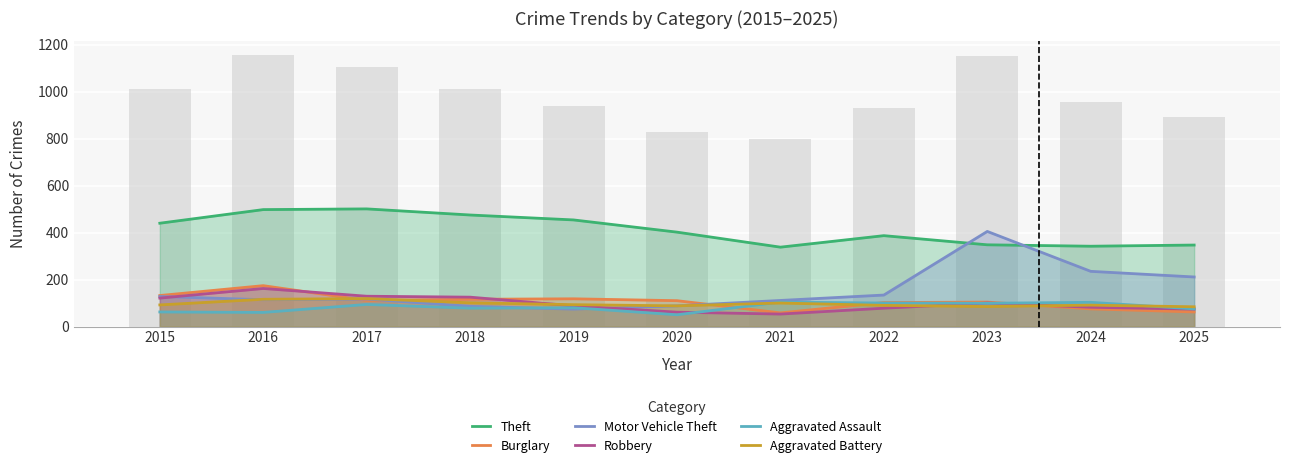

Where does the Robbery series first go above 88?

2015